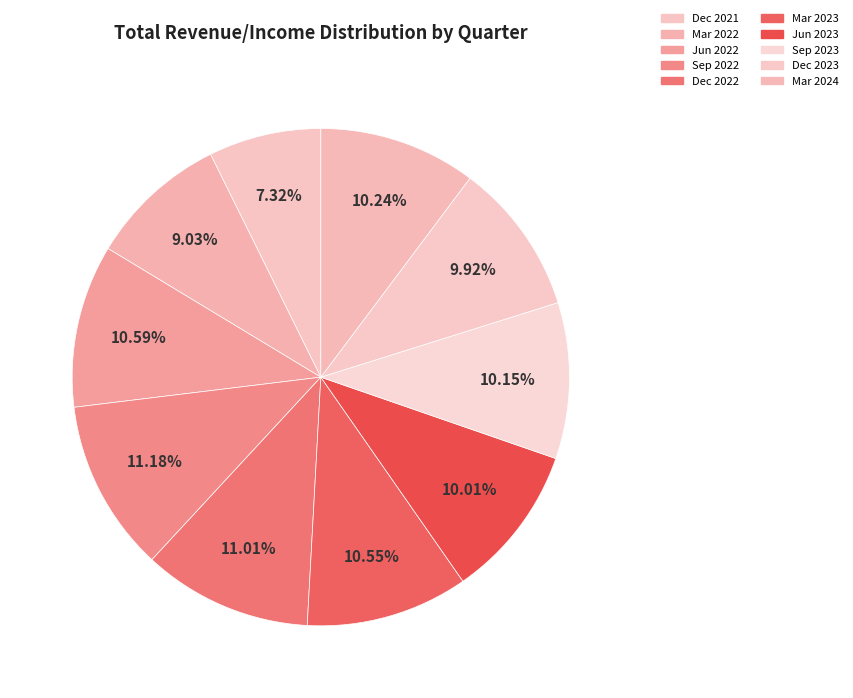

Does any single category account for the majority?

No